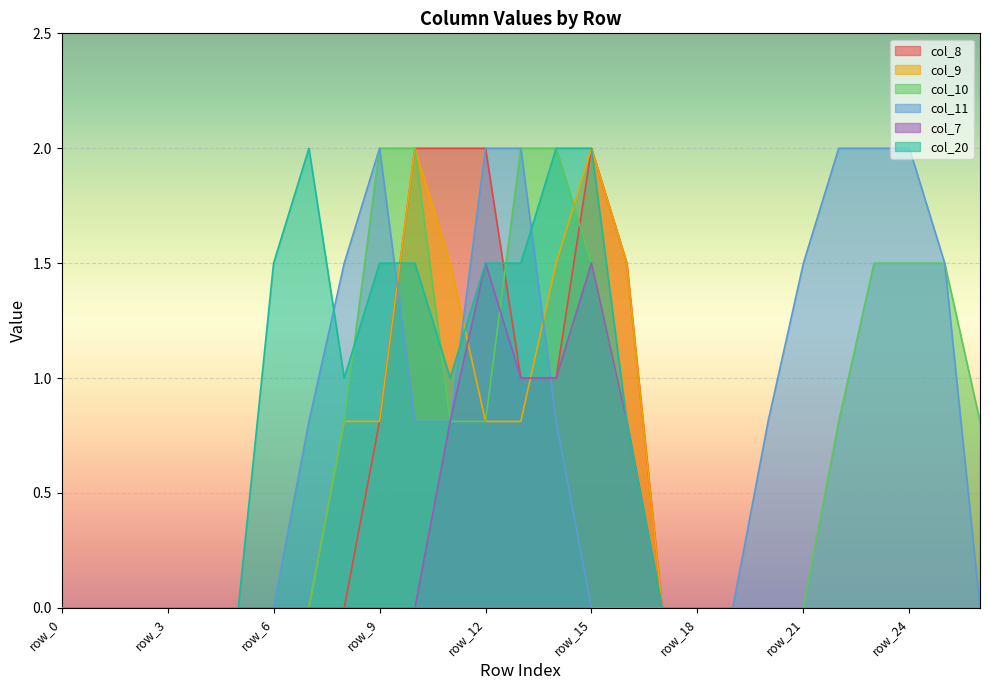

Reading right to left, what are all the values shown in this chart?

col_8: 0.0	0.0	0.0	0.0	0.0	0.0	0.0	0.0	0.0	0.0	1.5	2.0	1.0	1.0	2.0	2.0	2.0	0.8	0.0	0.0	0.0	0.0	0.0	0.0	0.0	0.0	0.0
col_9: 0.0	0.0	0.0	0.0	0.0	0.0	0.0	0.0	0.0	0.0	1.5	2.0	1.5	0.8	0.8	1.5	2.0	0.8	0.8	0.0	0.0	0.0	0.0	0.0	0.0	0.0	0.0
col_10: 0.8	1.5	1.5	1.5	0.8	0.0	0.0	0.0	0.0	0.0	0.8	1.5	2.0	2.0	0.8	0.8	2.0	2.0	0.8	0.0	0.0	0.0	0.0	0.0	0.0	0.0	0.0
col_11: 0.0	1.5	2.0	2.0	2.0	1.5	0.8	0.0	0.0	0.0	0.0	0.0	0.8	2.0	2.0	0.8	0.8	2.0	1.5	0.8	0.0	0.0	0.0	0.0	0.0	0.0	0.0
col_7: 0.0	0.0	0.0	0.0	0.0	0.0	0.0	0.0	0.0	0.0	0.8	1.5	1.0	1.0	1.5	0.8	0.0	0.0	0.0	0.0	0.0	0.0	0.0	0.0	0.0	0.0	0.0
col_20: 0.0	0.0	0.0	0.0	0.0	0.0	0.0	0.0	0.0	0.0	0.8	2.0	2.0	1.5	1.5	1.0	1.5	1.5	1.0	2.0	1.5	0.0	0.0	0.0	0.0	0.0	0.0